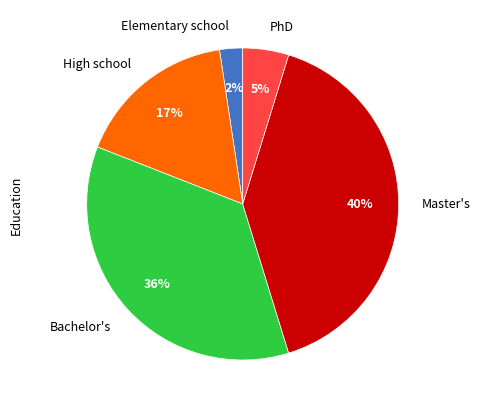

Does Elementary school account for over 50% of the chart?

No